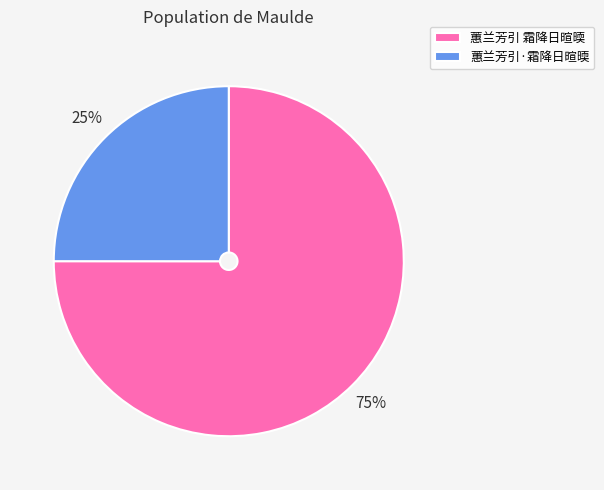

Which slice is the smallest?

蕙兰芳引·霜降日暄㬉